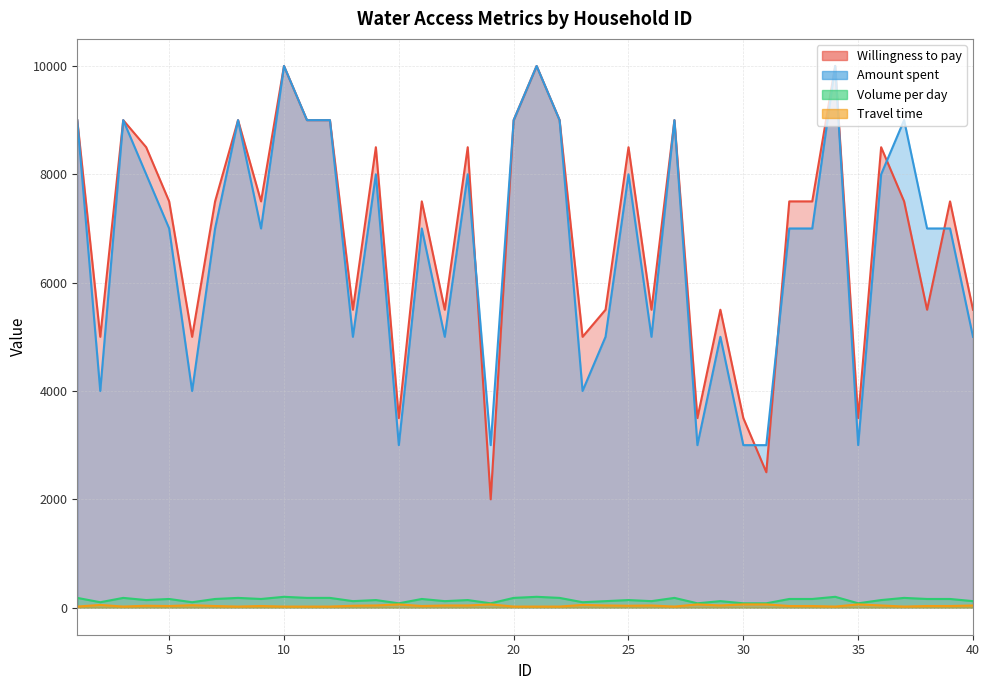

Rank the series by their maximum value, from lowest to highest.

Travel time, Volume per day, Willingness to pay, Amount spent